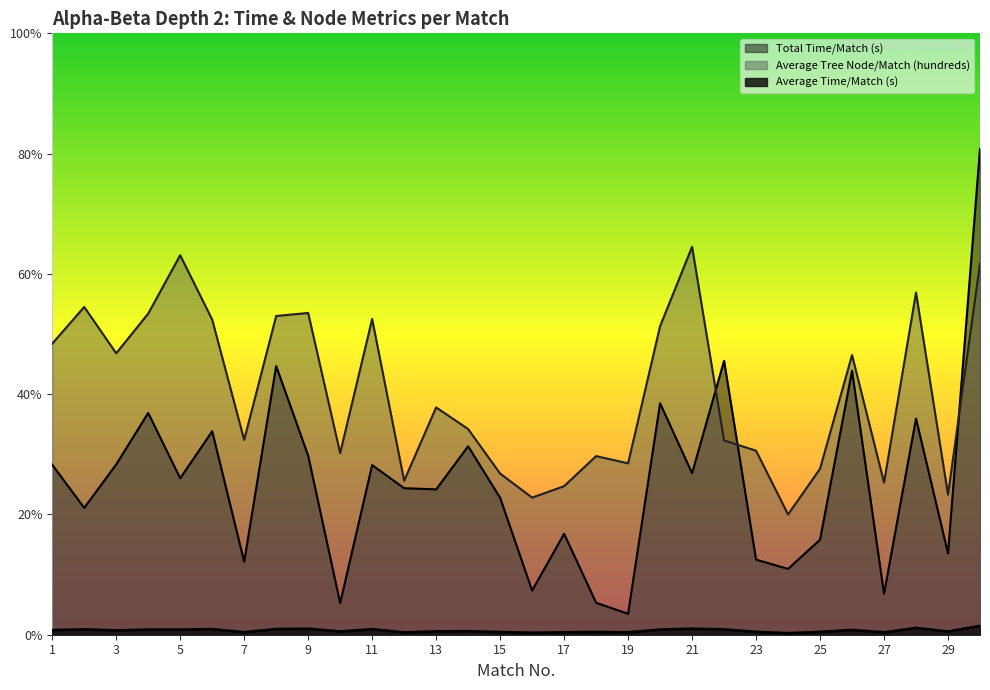

What is the sum of all Average Tree Node/Match (hundreds) values?

121.0